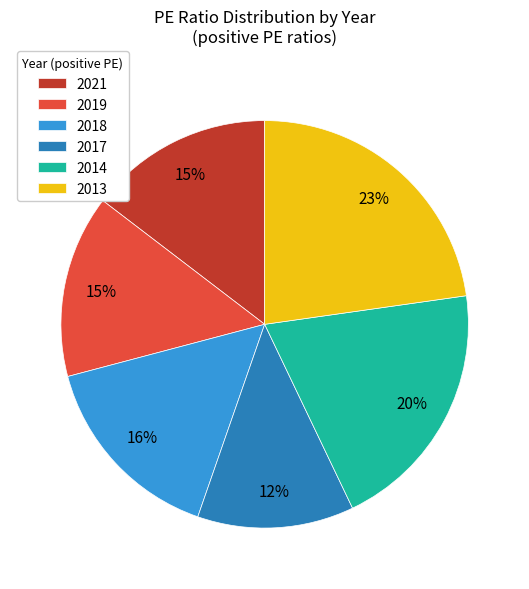

Count the number of slices in the pie.

6